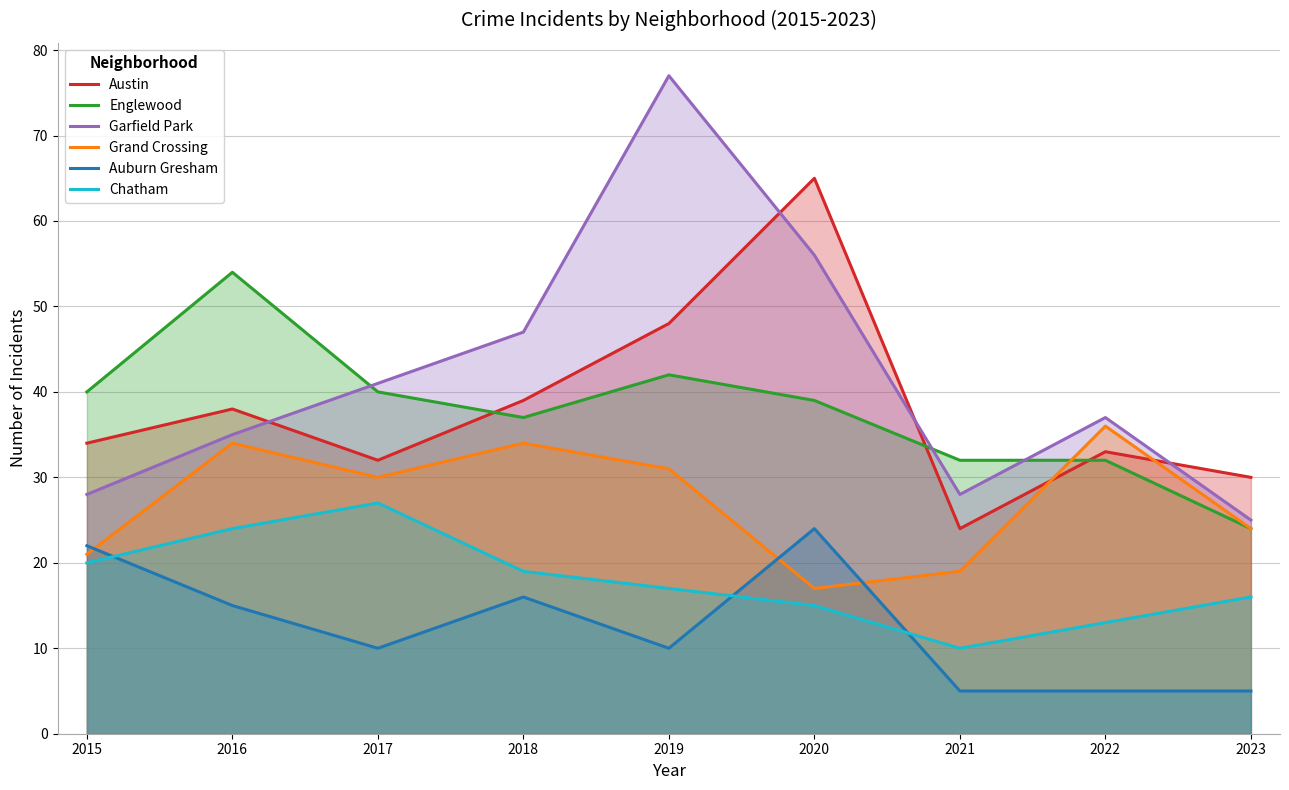

What is the minimum value for Garfield Park?

25